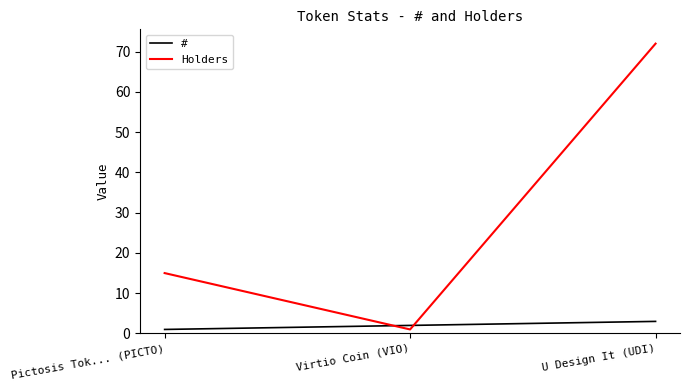

Is this an area chart (filled region under the line)?

No